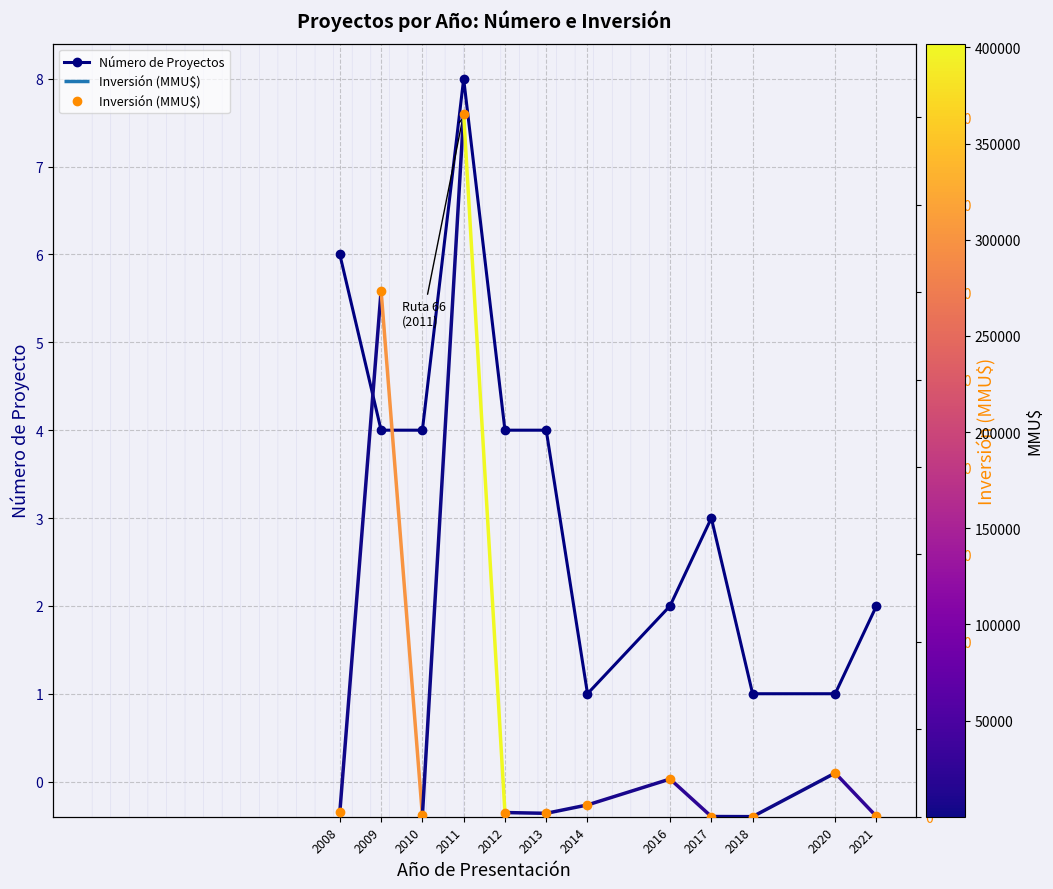

Rank the series by their maximum value, from lowest to highest.

Número de Proyectos, Inversión (MMU$)